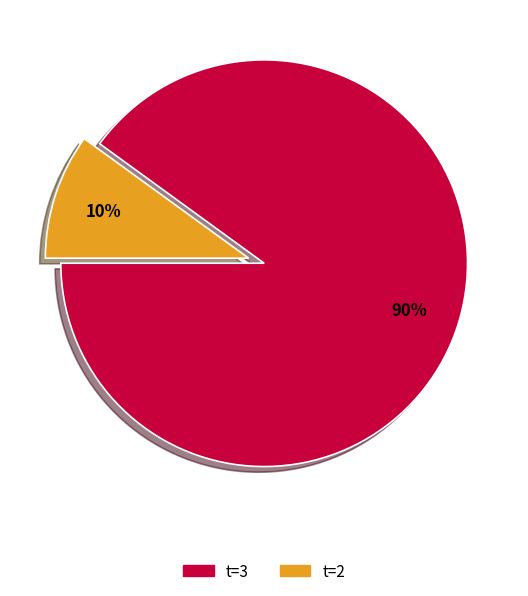

Which has a higher value, t=2 or t=3?

t=3